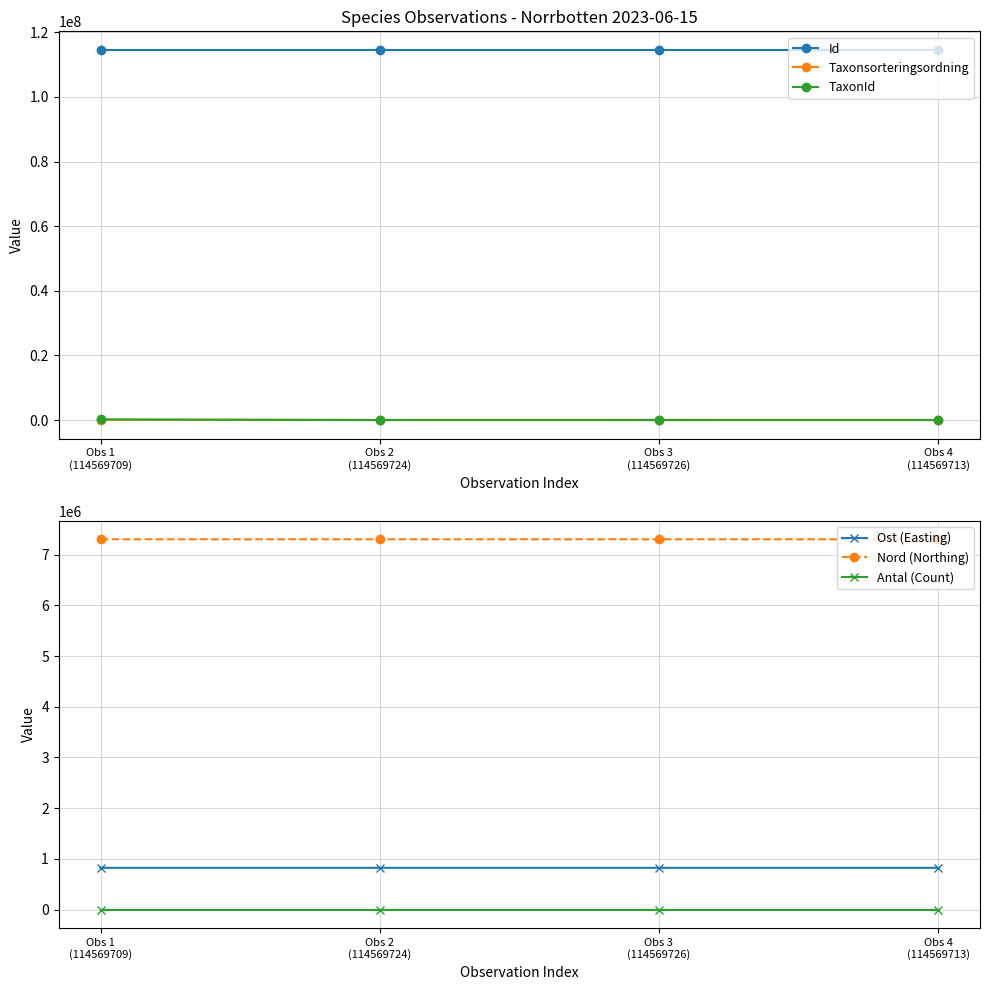

Is it true that Antal (Count) equals 1 at Obs 2
(114569724)?

False